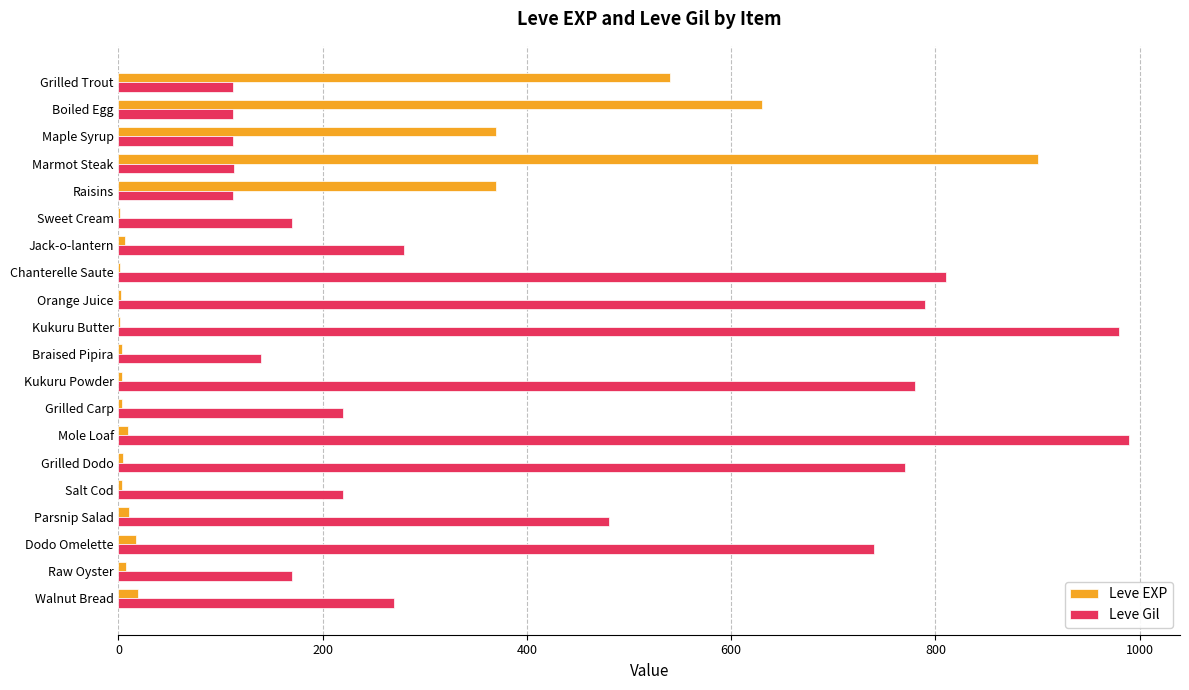

Which series changed the most between Jack-o-lantern and Raw Oyster?

Leve Gil